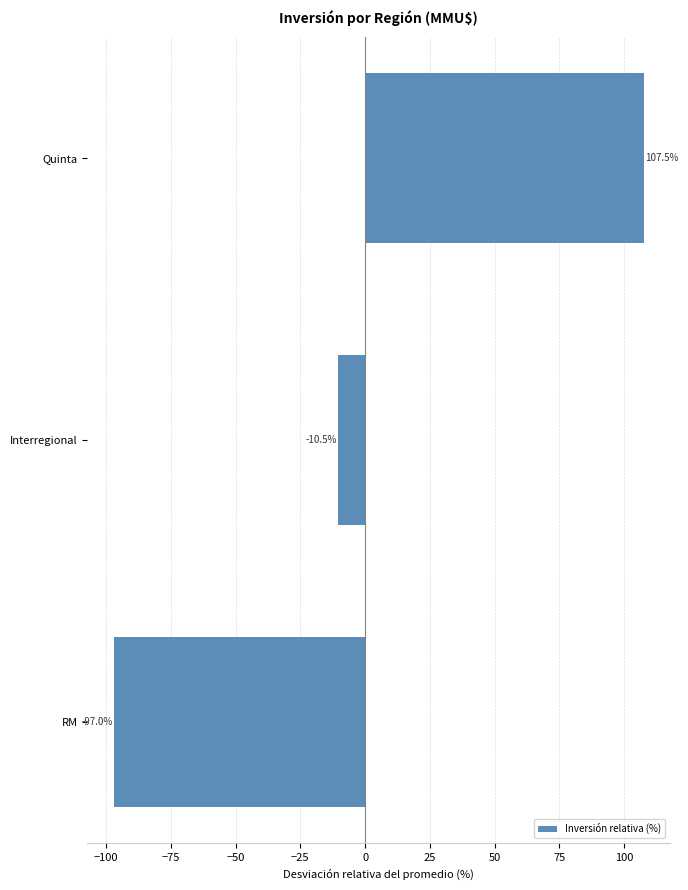

How many bars are there in total?

3